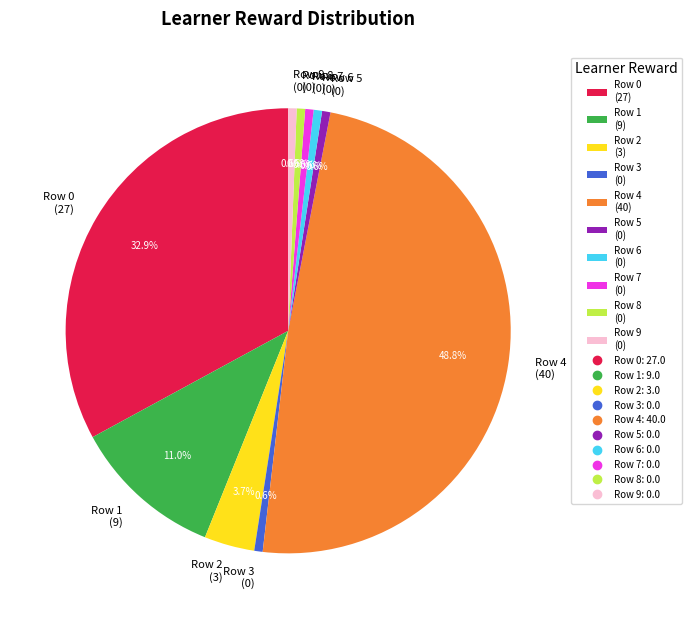

To the nearest percent, what is the average slice percentage?

10%